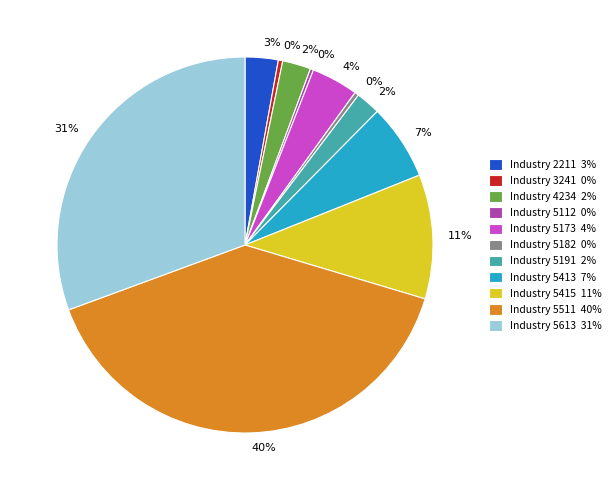

To the nearest percent, what is the average slice percentage?

9%